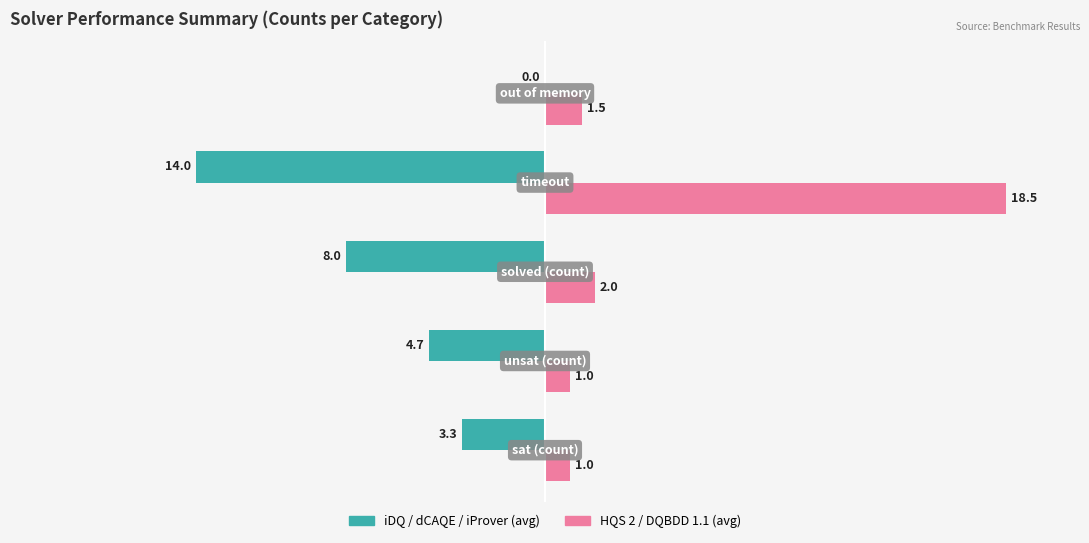

What are all the series names shown in the legend?

iDQ / dCAQE / iProver (avg), HQS 2 / DQBDD 1.1 (avg)